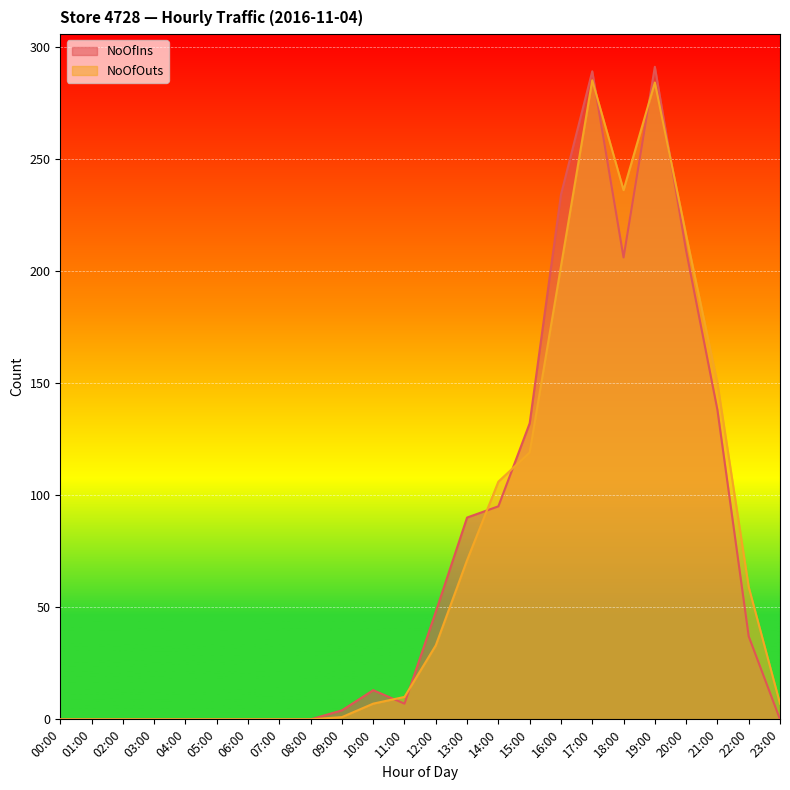

How many lines are shown in the chart?

2